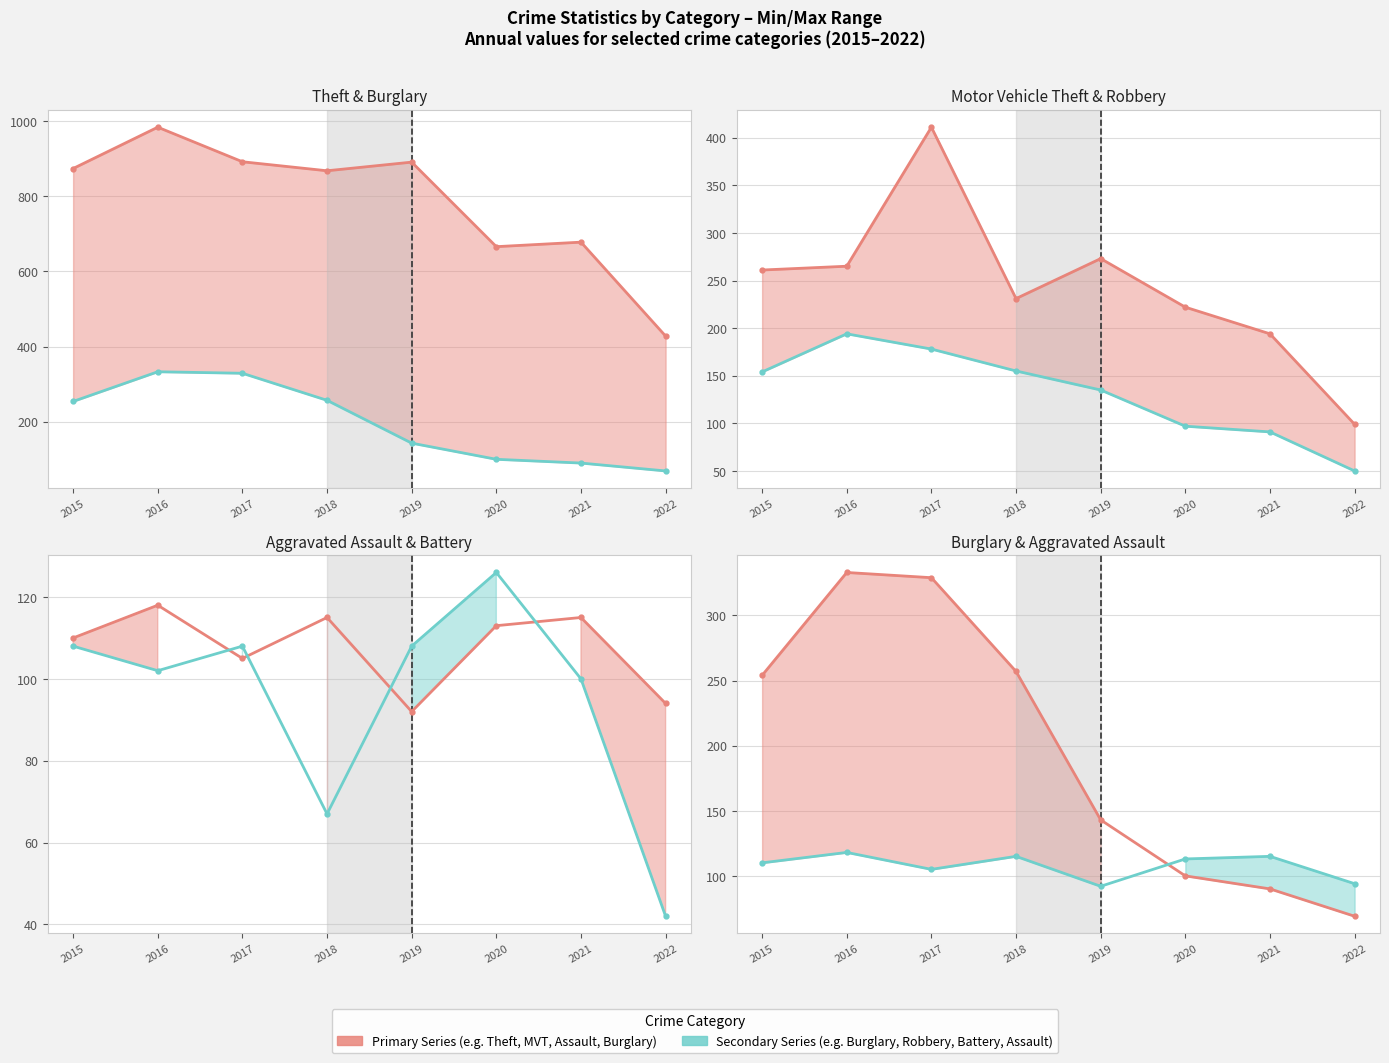

What is the total value across all series at 2019?

1642